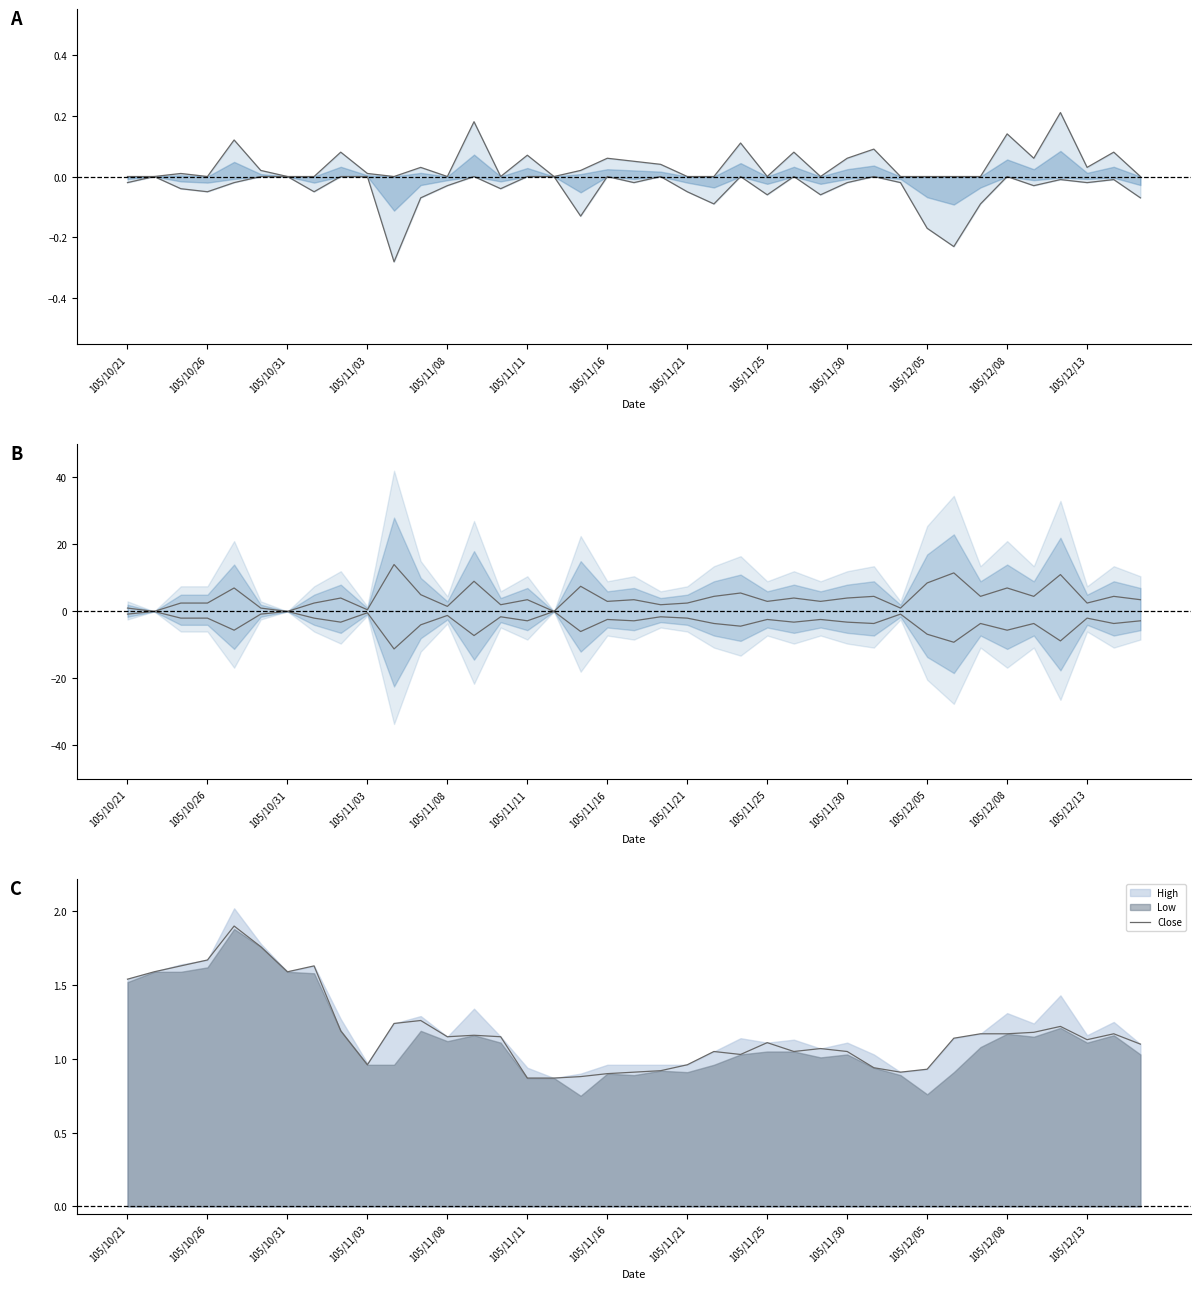

What is the maximum value for Close?

1.9